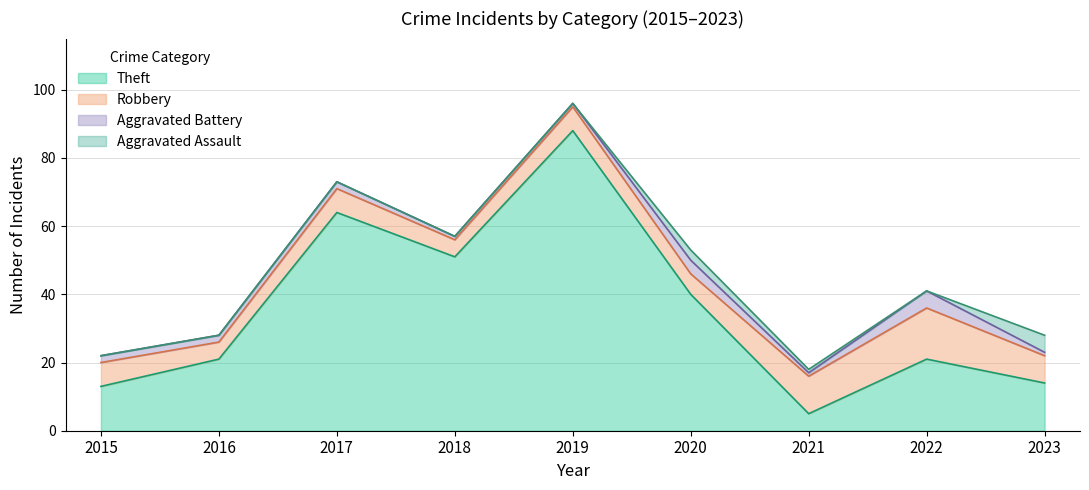

How many data points in Robbery are less than 7?

3